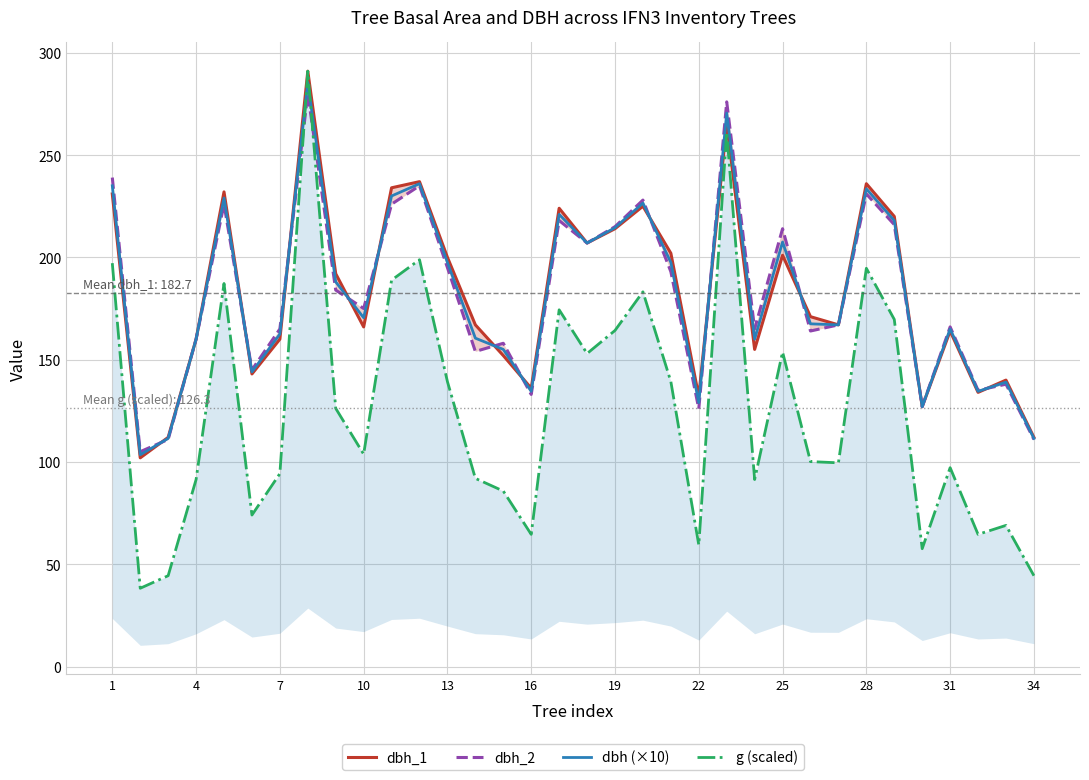

What is the difference between the maximum and minimum values in the dbh_2 series?

175.0